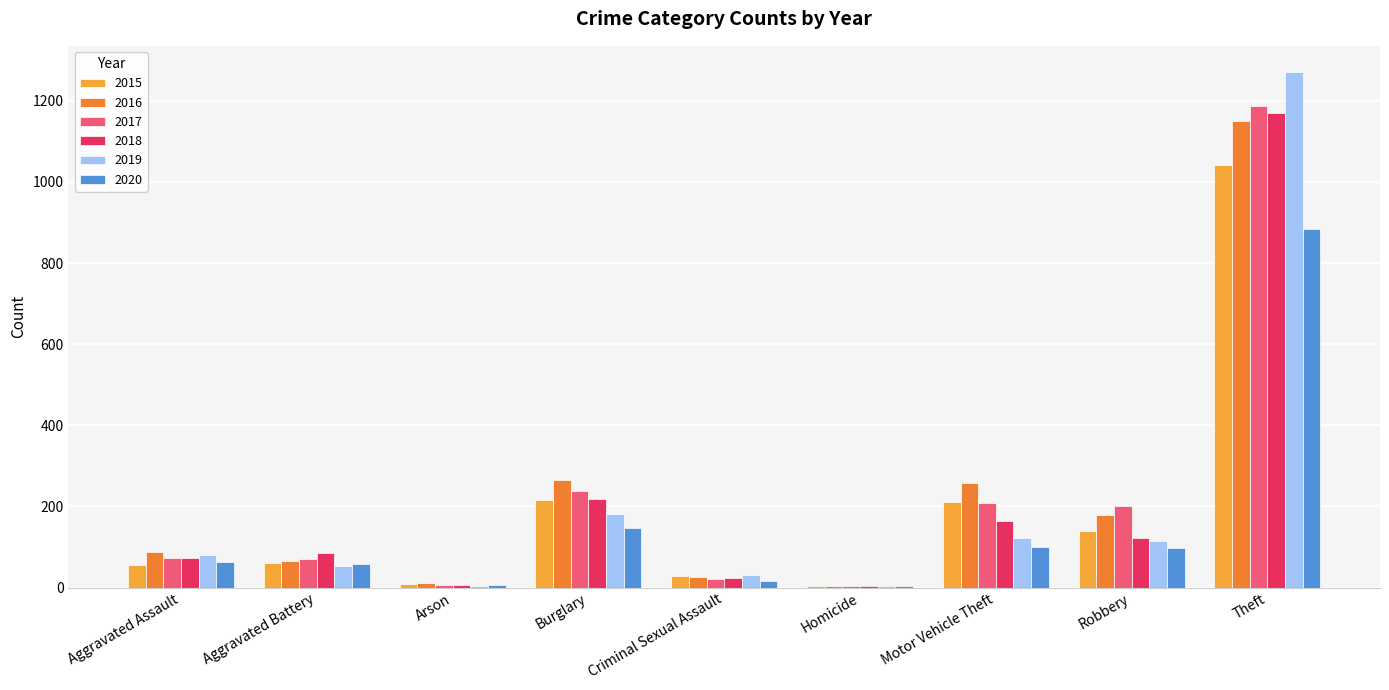

Are the bars horizontal?

No